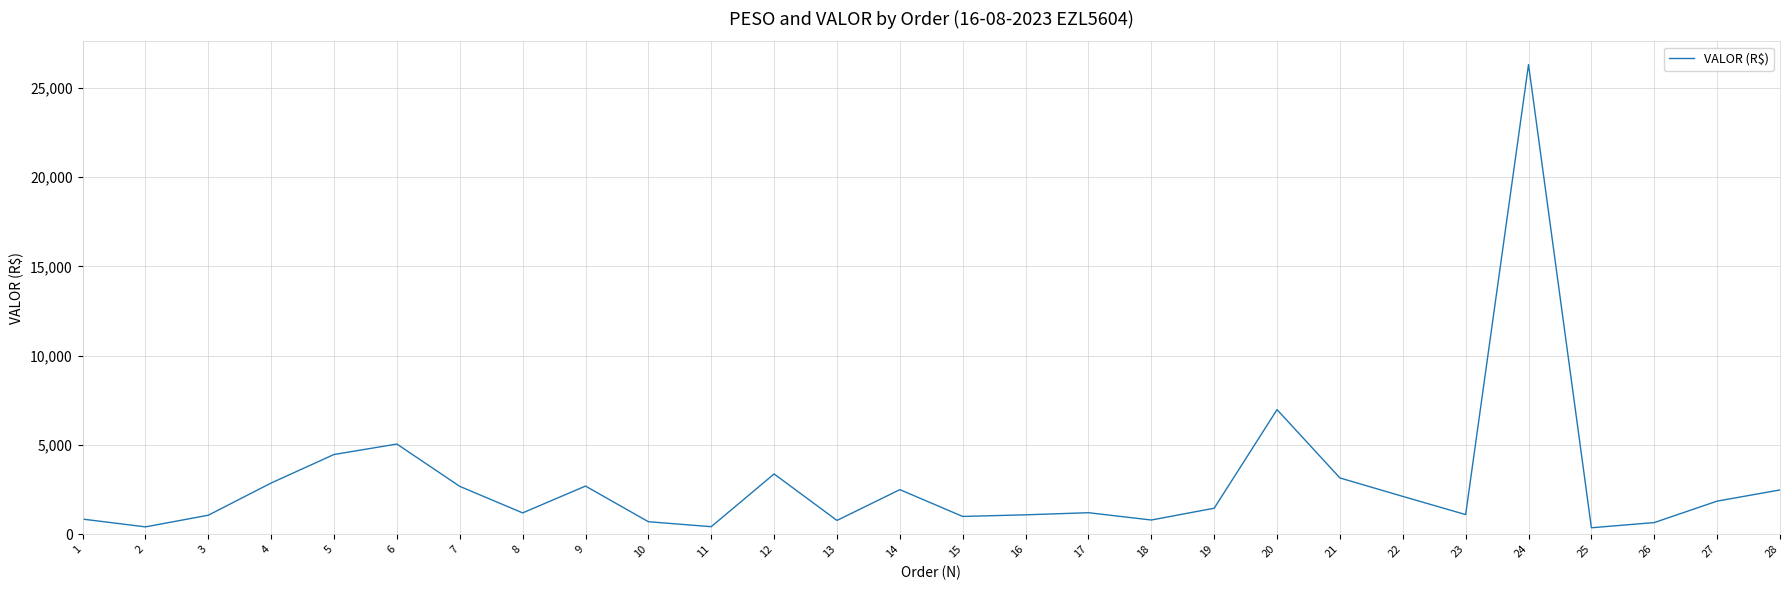

Is it true that the value at 26 is 653.6?

True